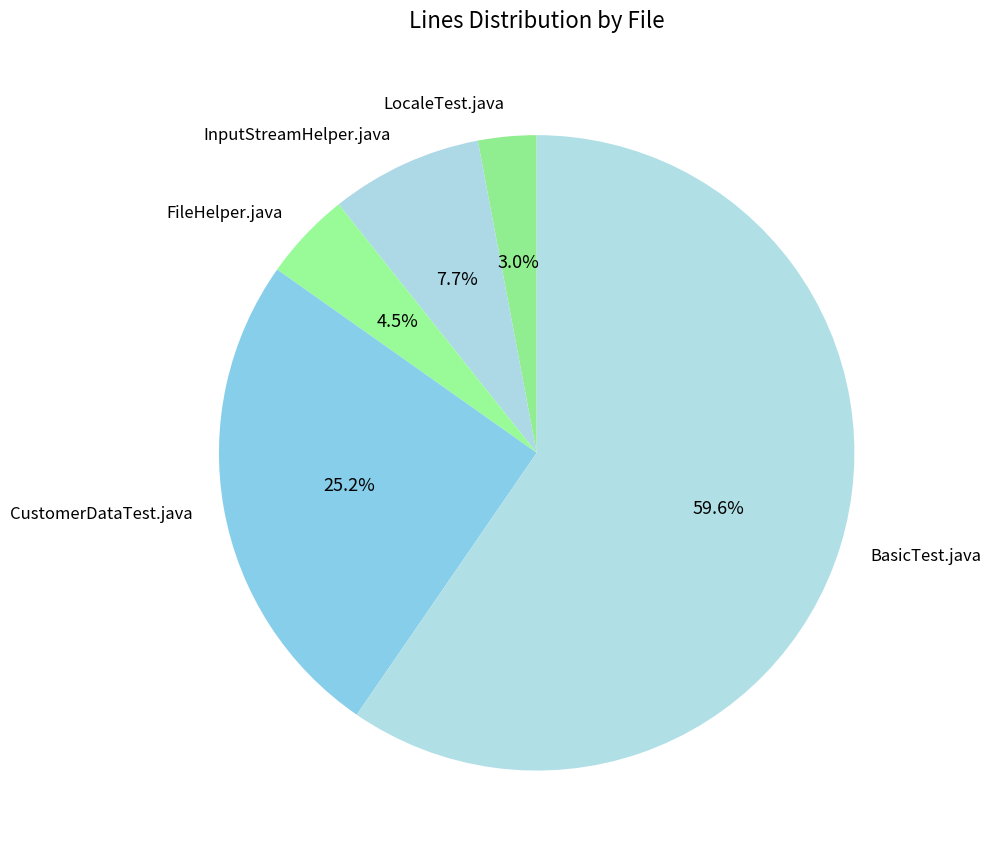

Is the sum of FileHelper.java and InputStreamHelper.java greater than half?

No